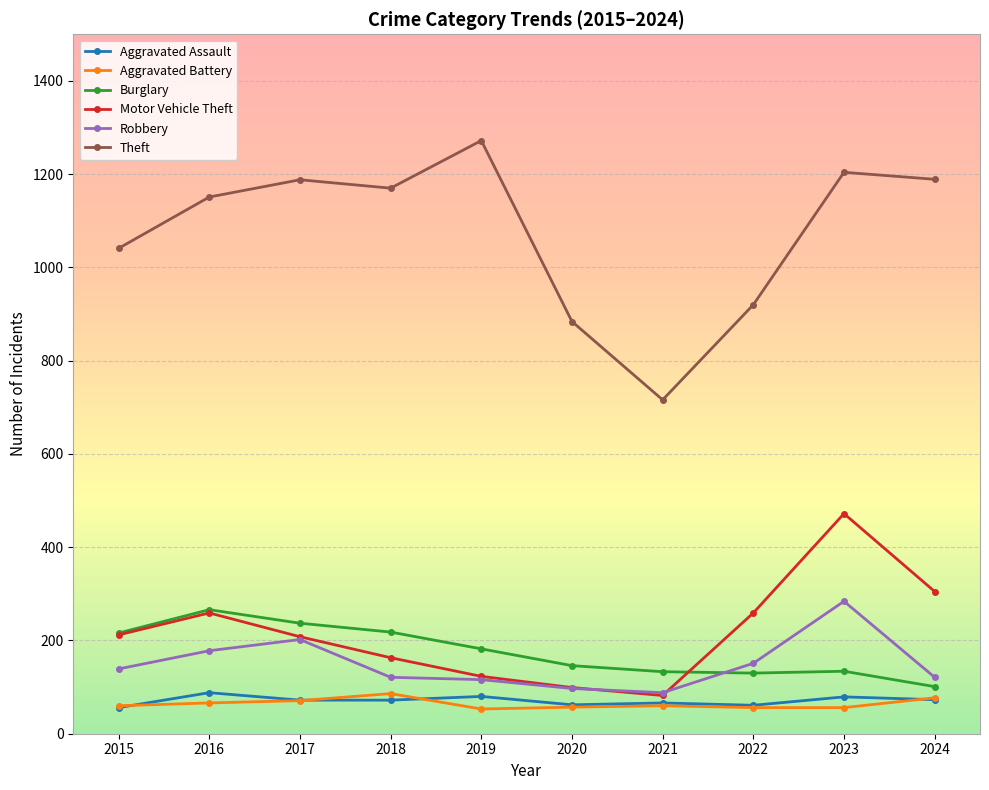

What value does the Motor Vehicle Theft series have at 2020?

99